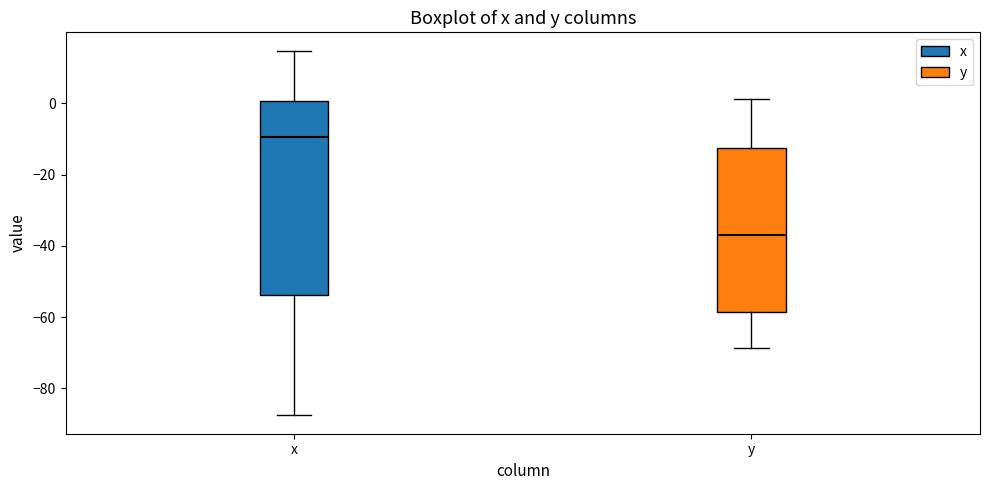

Comparing the boxes themselves (not the whiskers), which one is the tallest?

x